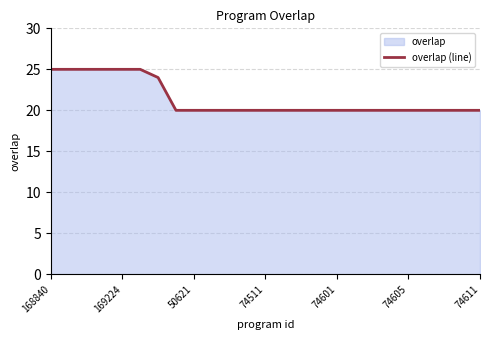

Reading right to left, list all the values displayed in this chart.

20	20	20	20	20	20	20	20	20	20	20	20	20	20	20	20	20	20	24	25	25	25	25	25	25